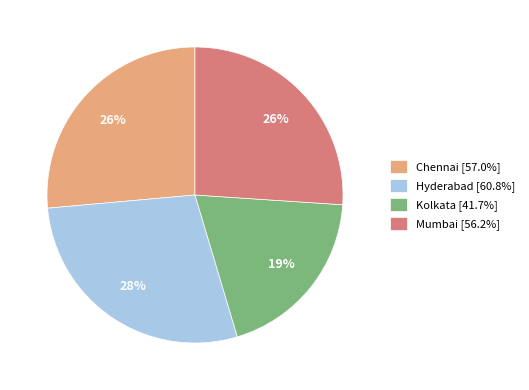

Is it true that Chennai is 26% of the pie?

True